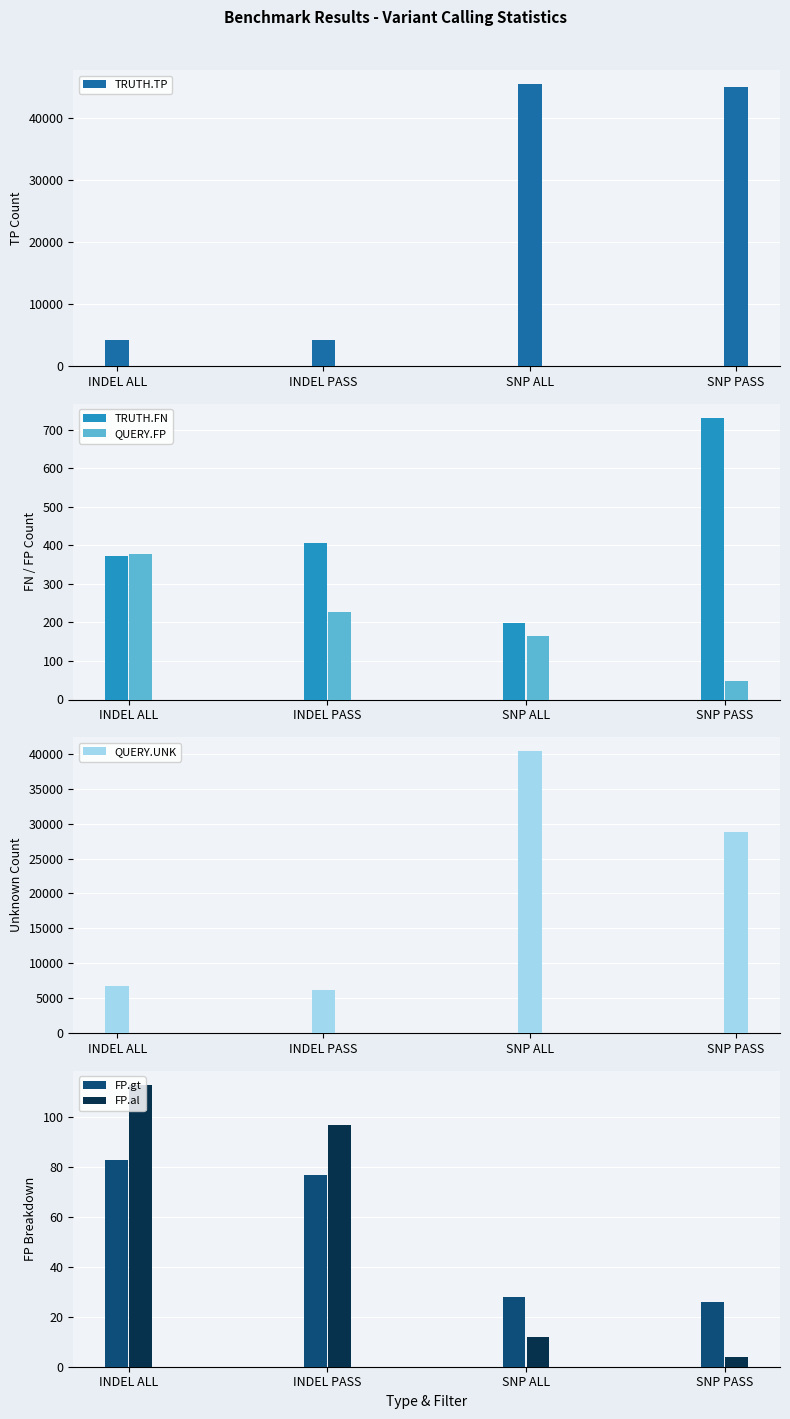

At how many categories does at least one series exceed 36762?

2